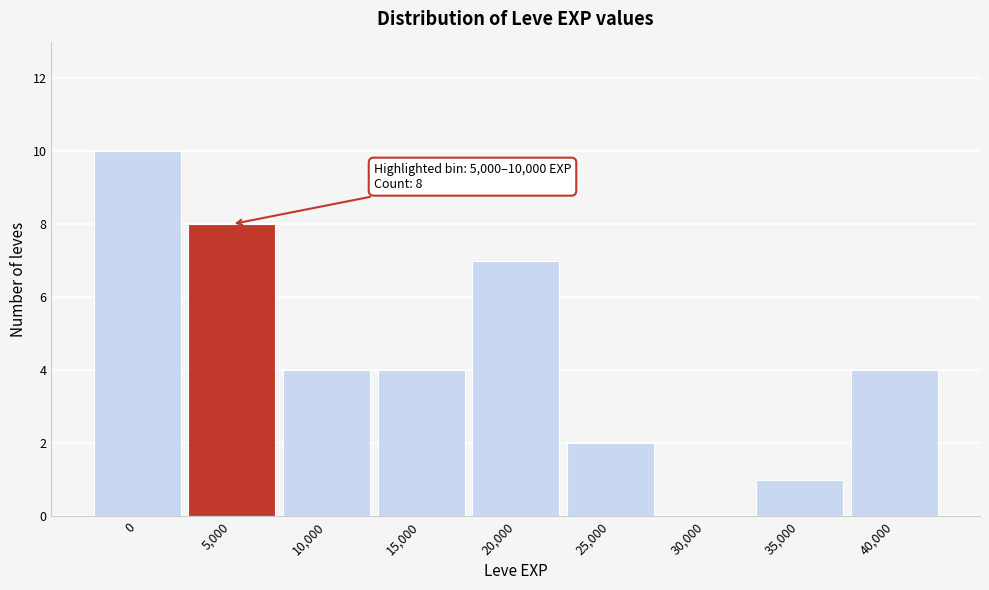

Reading left to right, what are all the values shown in this chart?

0=10	5,000=8	10,000=4	15,000=4	20,000=7	25,000=2	30,000=0	35,000=1	40,000=4